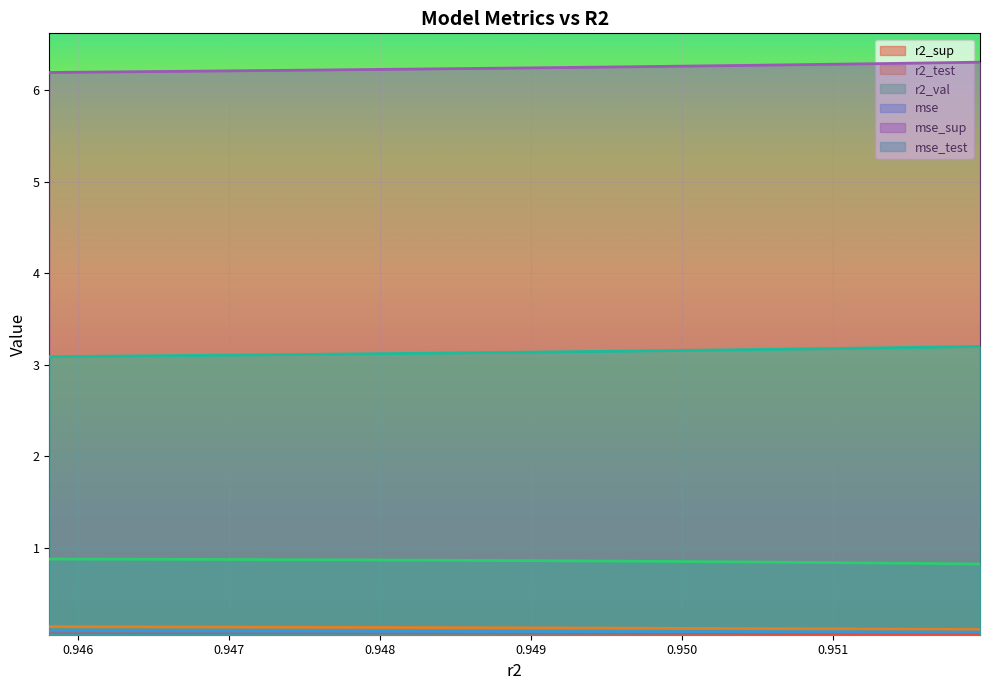

What is the average value of the mse series?

0.1